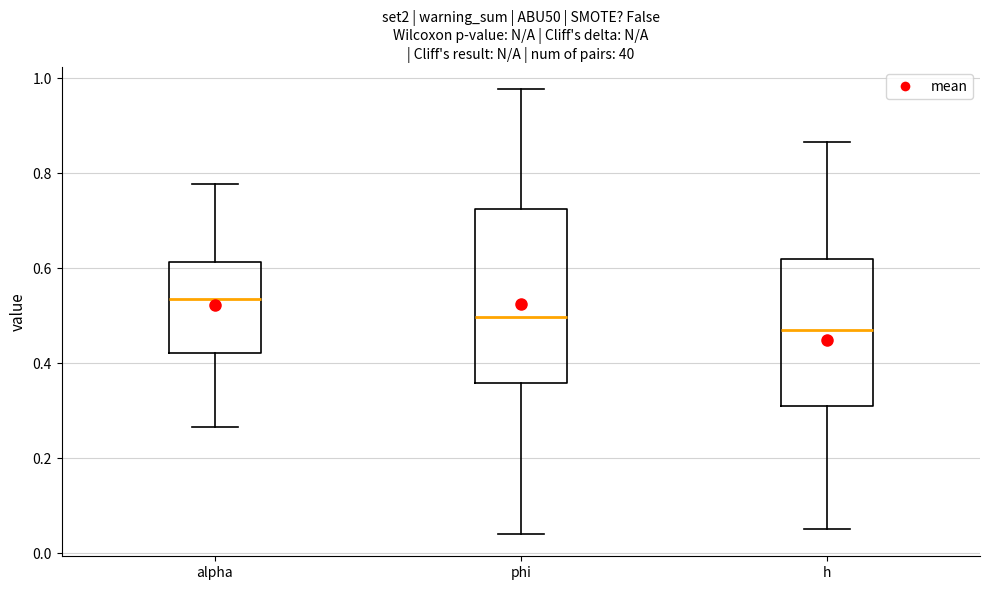

Where is the upper edge of the box for h on the y-axis? The values are not printed on the chart, so give them approximately, as read against the axis.

0.62